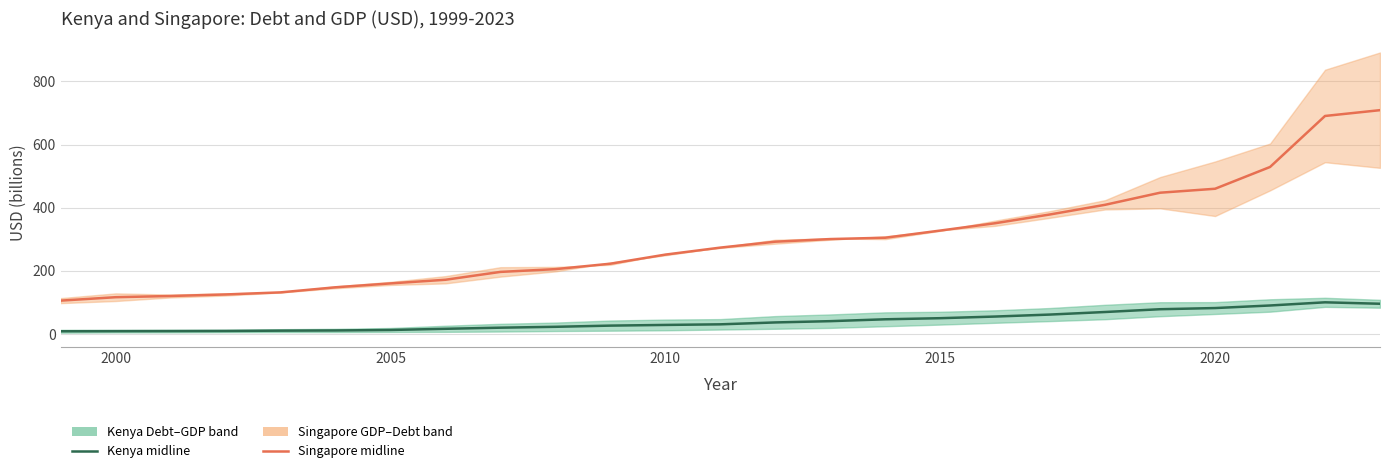

True or false: Singapore midline has more than 1 interior local peaks.

False